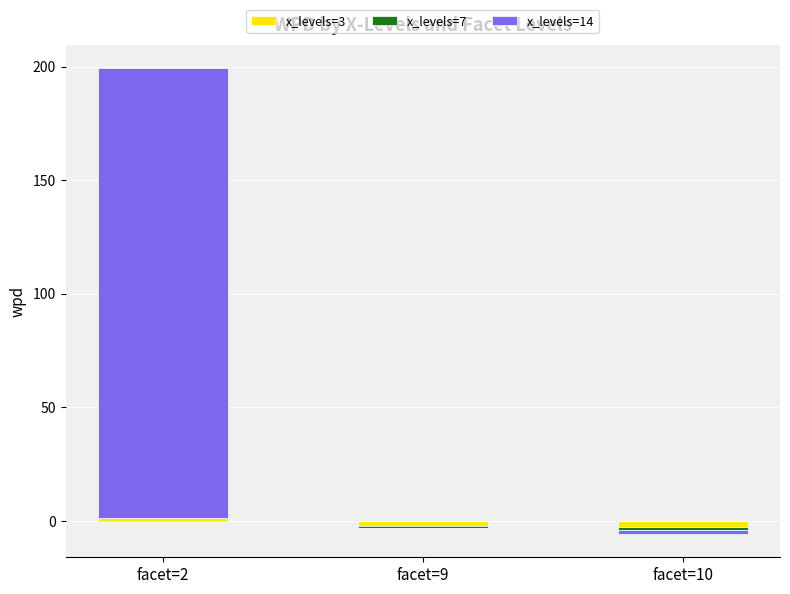

List the series in order of their peak value, lowest first.

x_levels=7, x_levels=3, x_levels=14